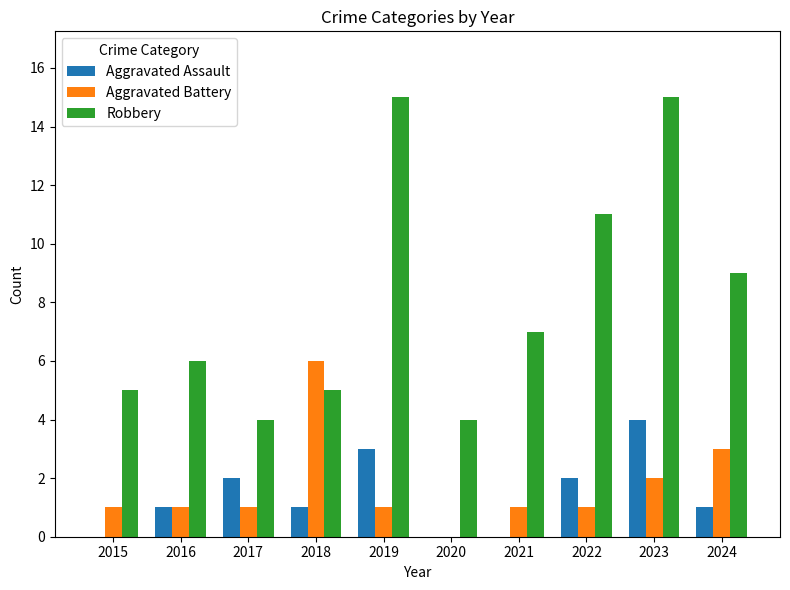

How many groups of bars are there?

10